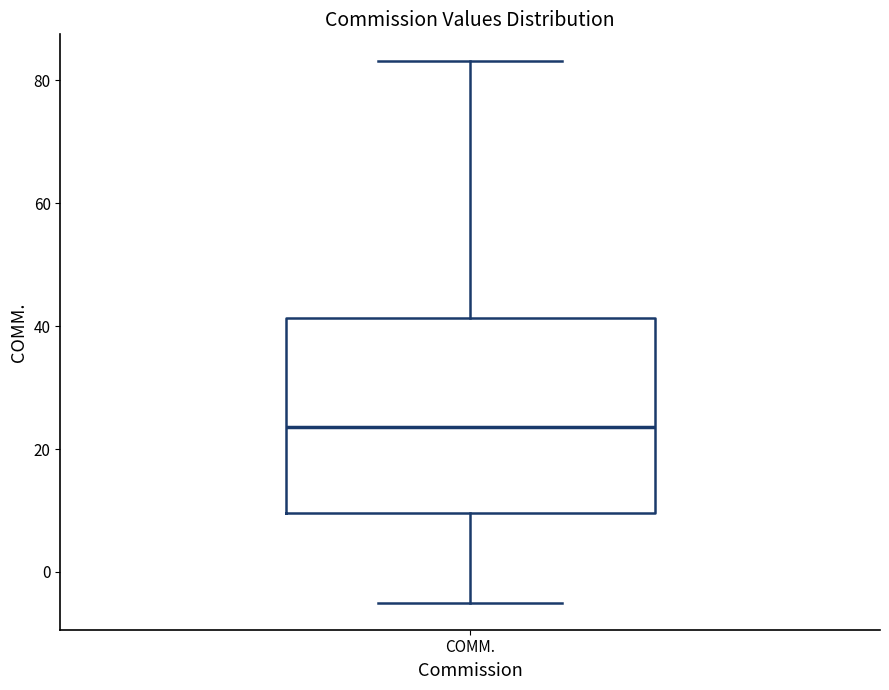

Where does the median line of the box for COMM. sit on the y-axis? The values are not printed on the chart, so give them approximately, as read against the axis.

24